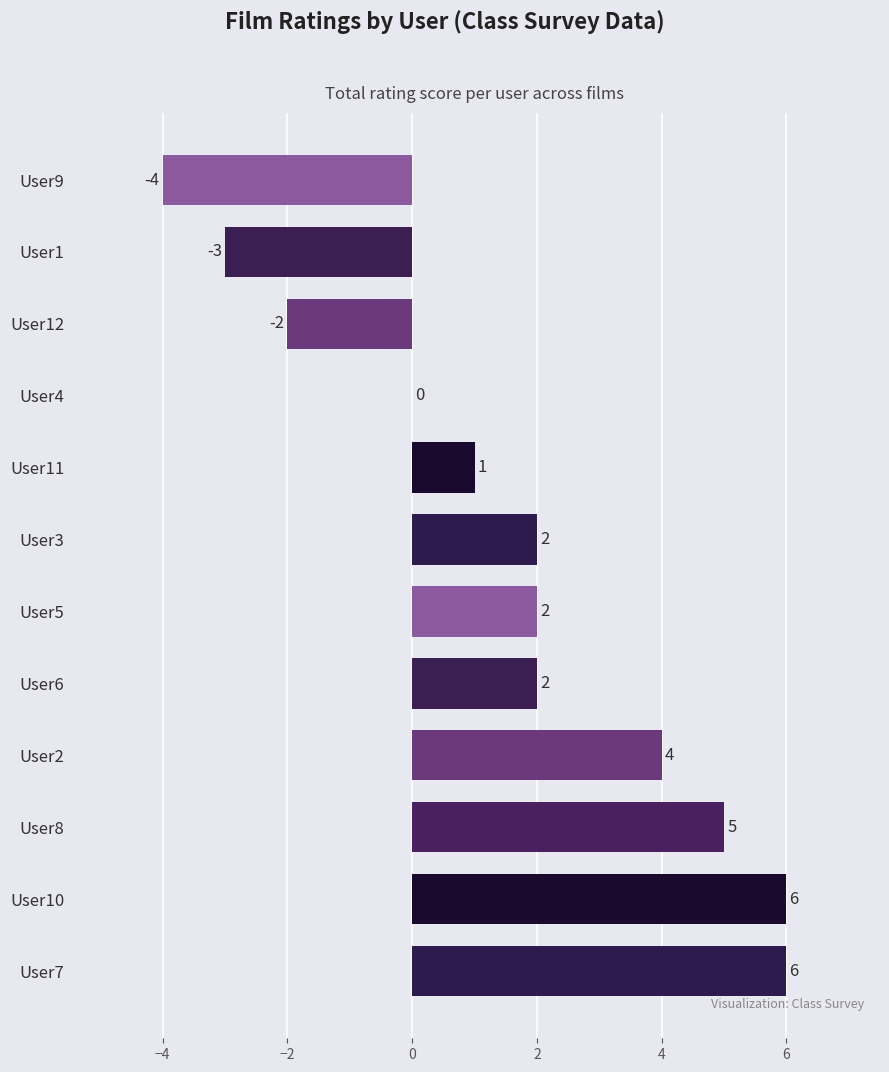

Reading bottom to top, extract all data points from this chart.

User7=6	User10=6	User8=5	User2=4	User6=2	User5=2	User3=2	User11=1	User4=0	User12=-2	User1=-3	User9=-4